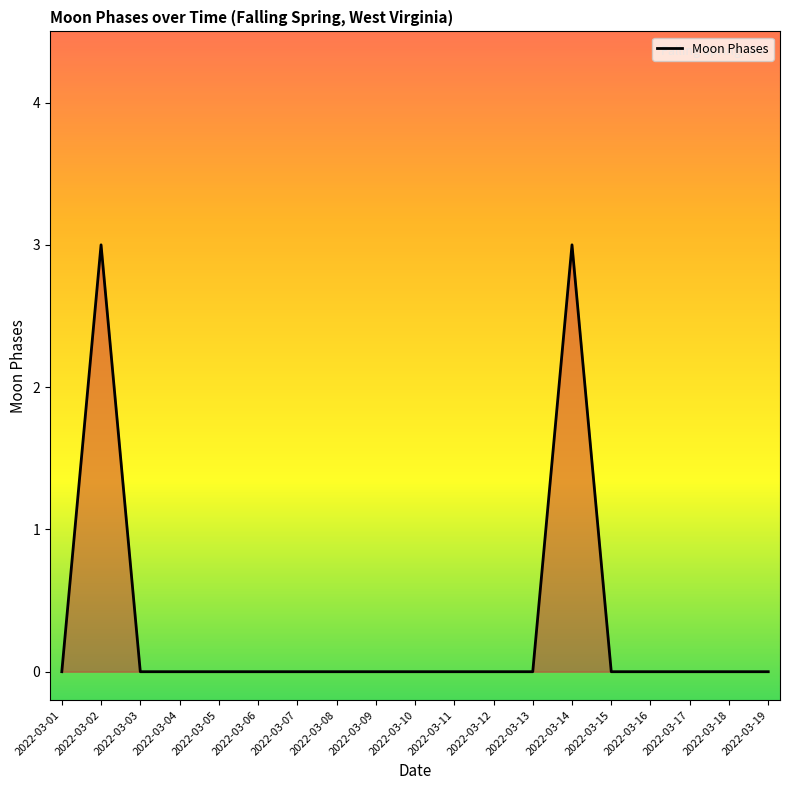

What is the difference between the maximum and minimum values?

3